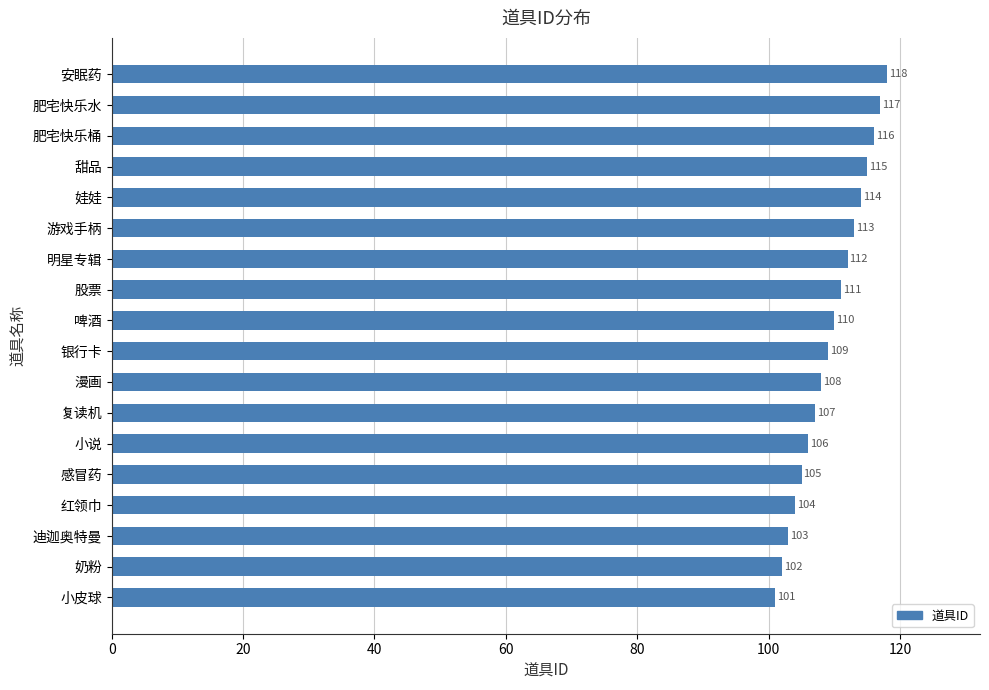

Which has a higher value, 小皮球 or 感冒药?

感冒药